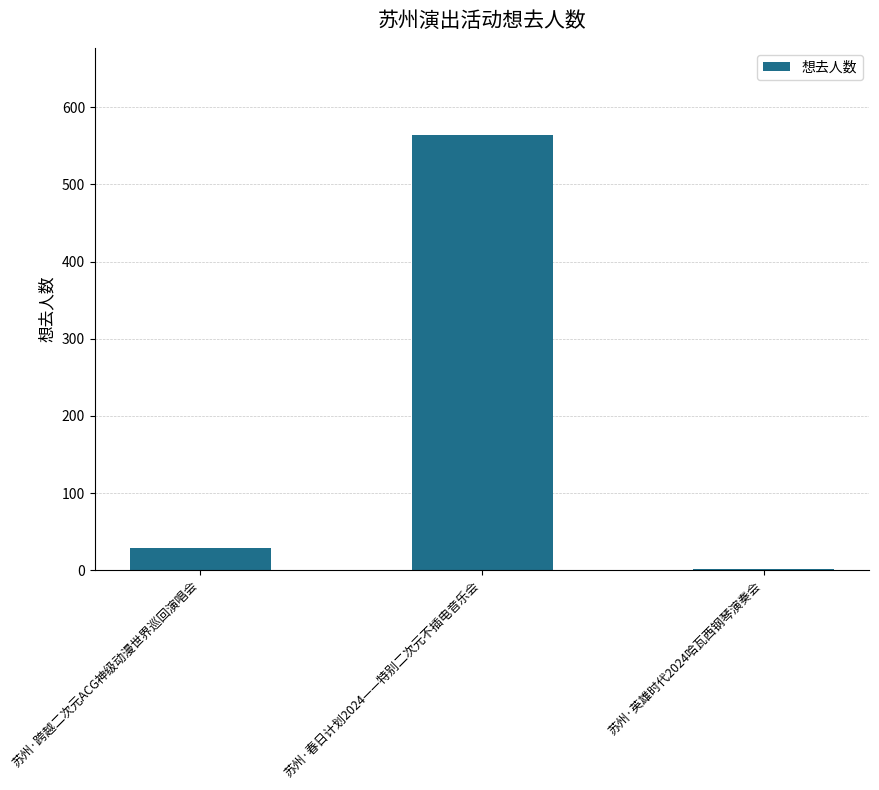

Between 苏州·英雄时代2024哈瓦西钢琴演奏会 and 苏州·跨越二次元ACG神级动漫世界巡回演唱会, which is larger?

苏州·跨越二次元ACG神级动漫世界巡回演唱会